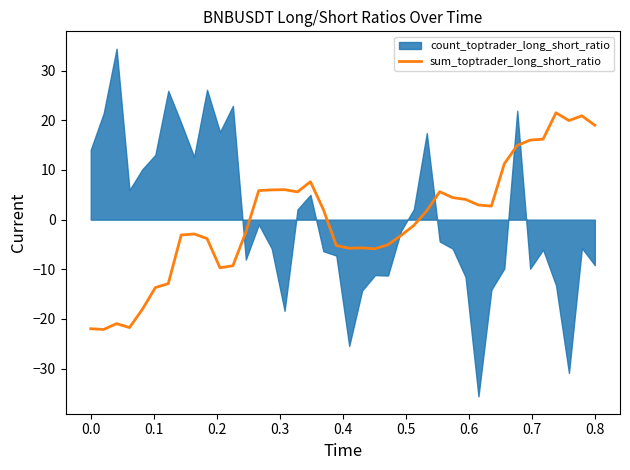

What is the highest value of the sum_toptrader_long_short_ratio series?

21.5